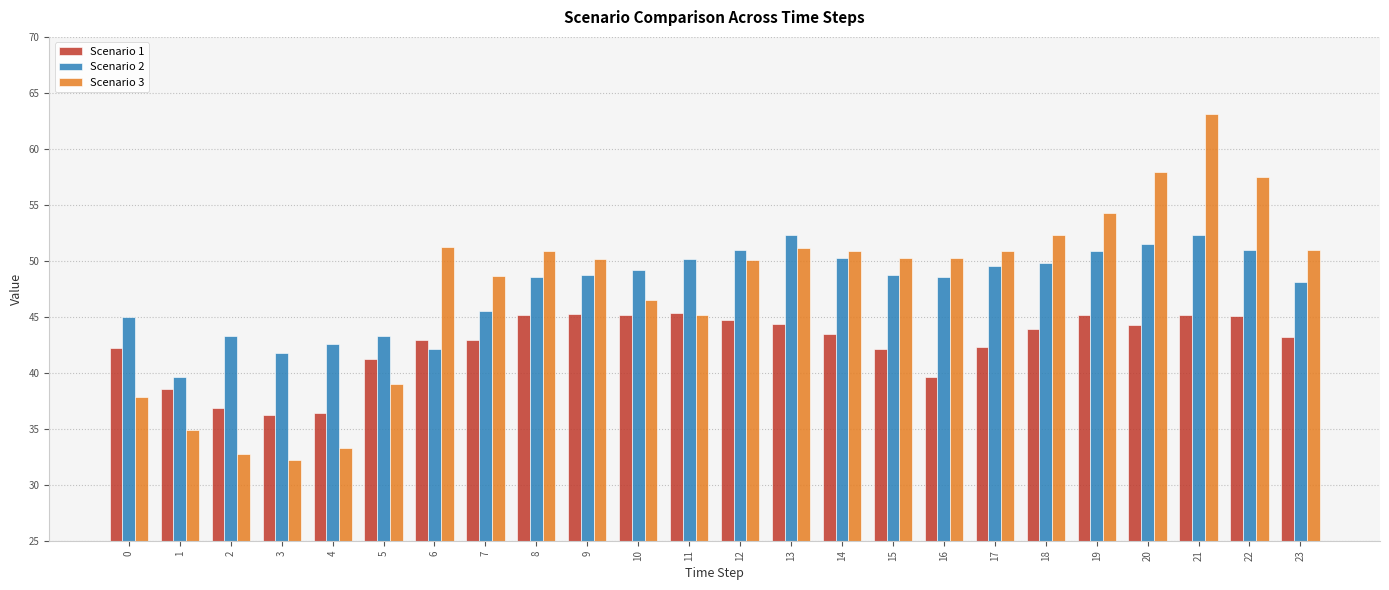

How many bars are there in each group?

3